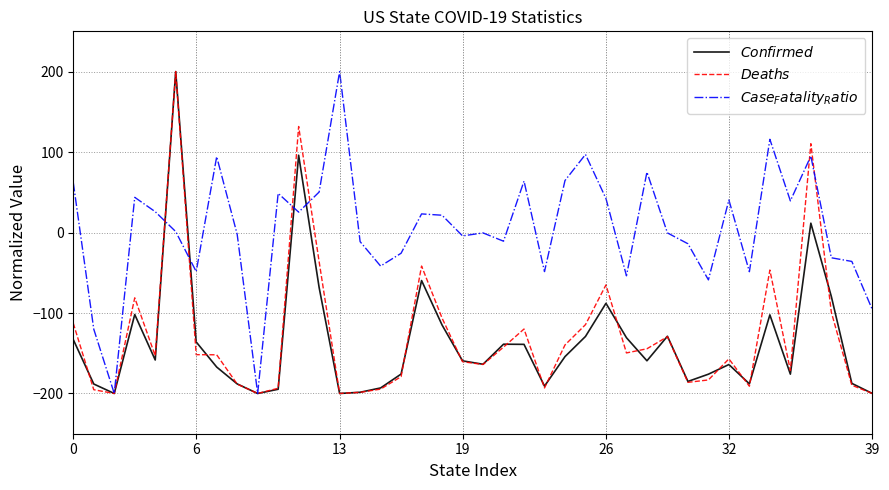

What is the sum of all $Deaths$ values?

-5088.9